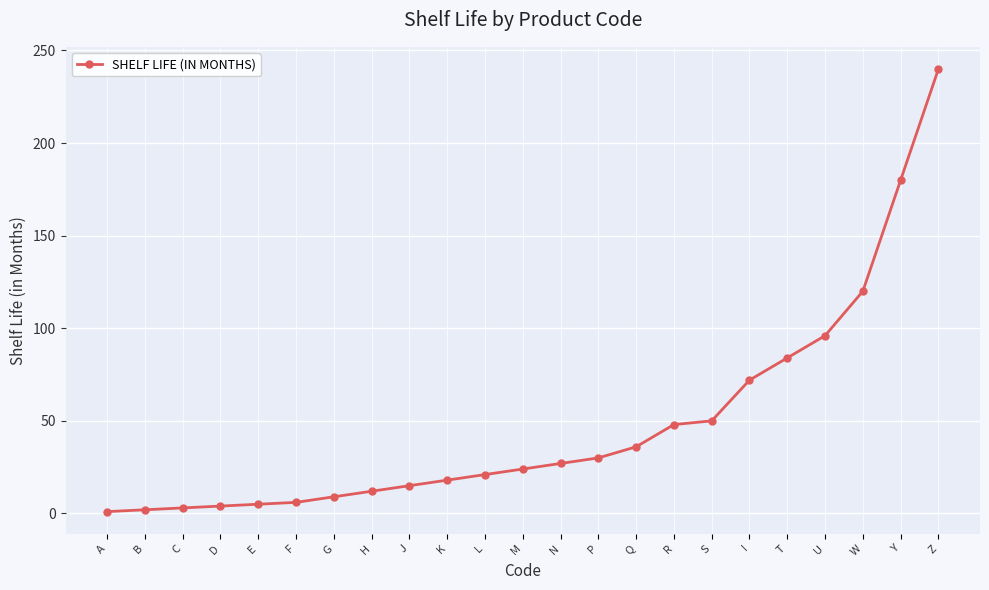

The value at T is 84. True or false?

True